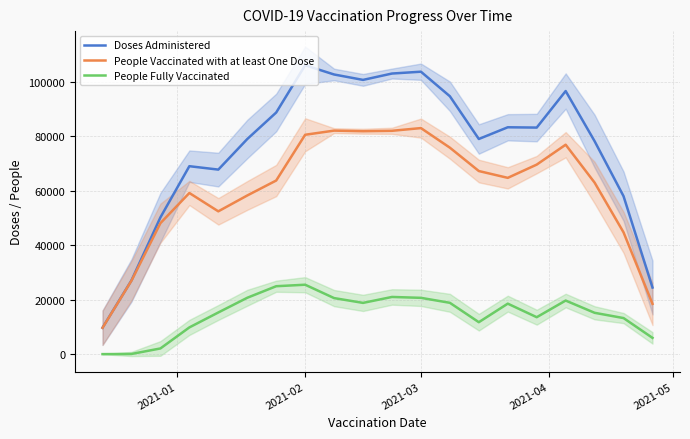

True or false: People Vaccinated with at least One Dose and People Fully Vaccinated cross at least once.

False